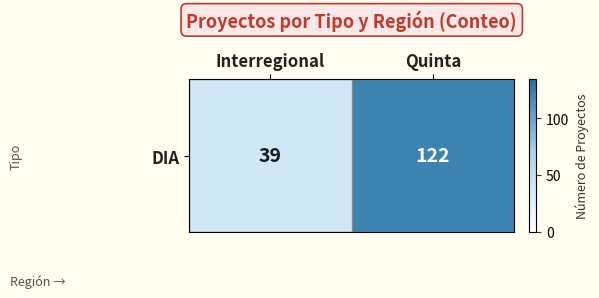

Which category has the lowest value across all series?

Interregional